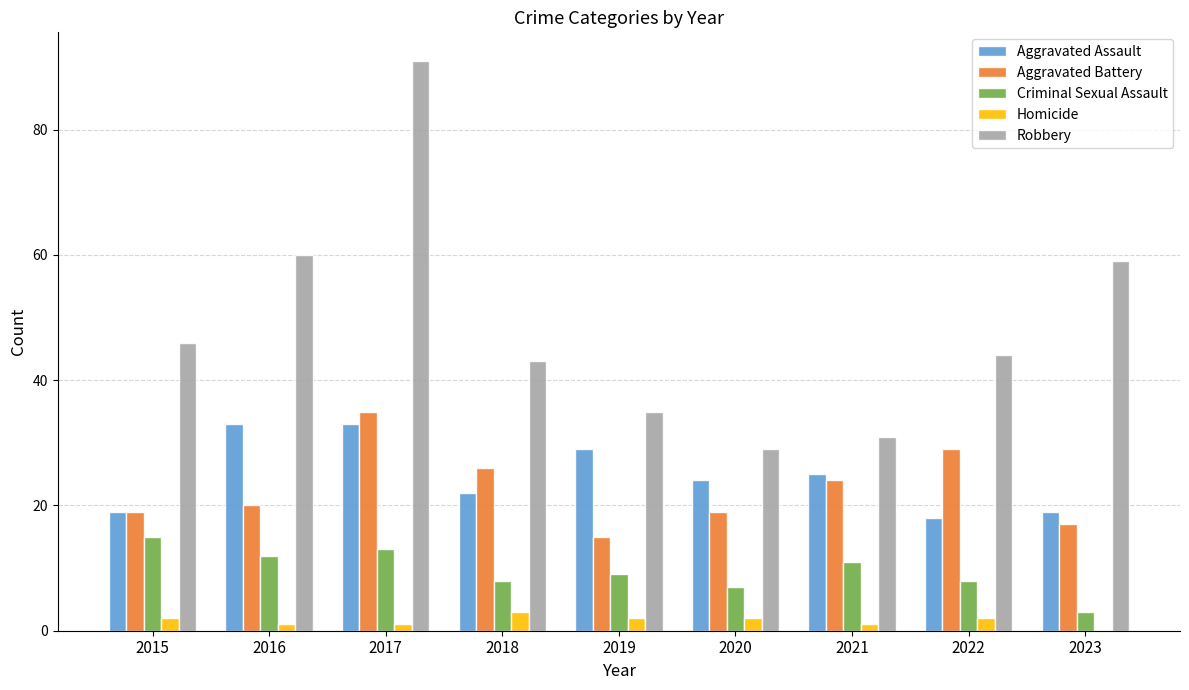

What is the sum of the Robbery values at 2018 and 2019?

78